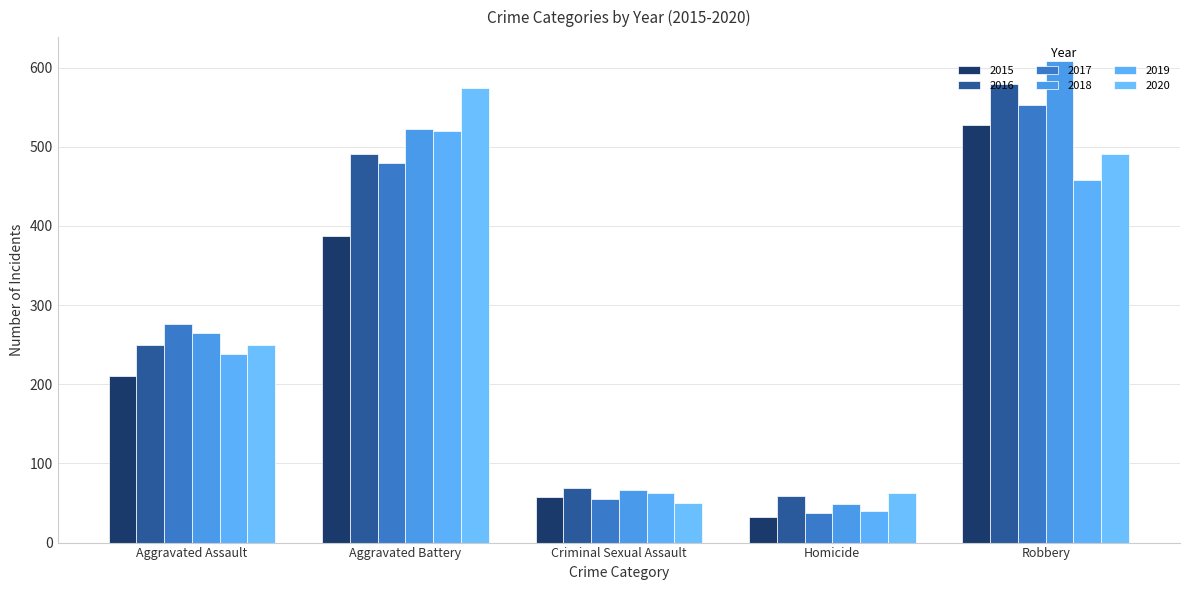

How many groups of bars are there?

5